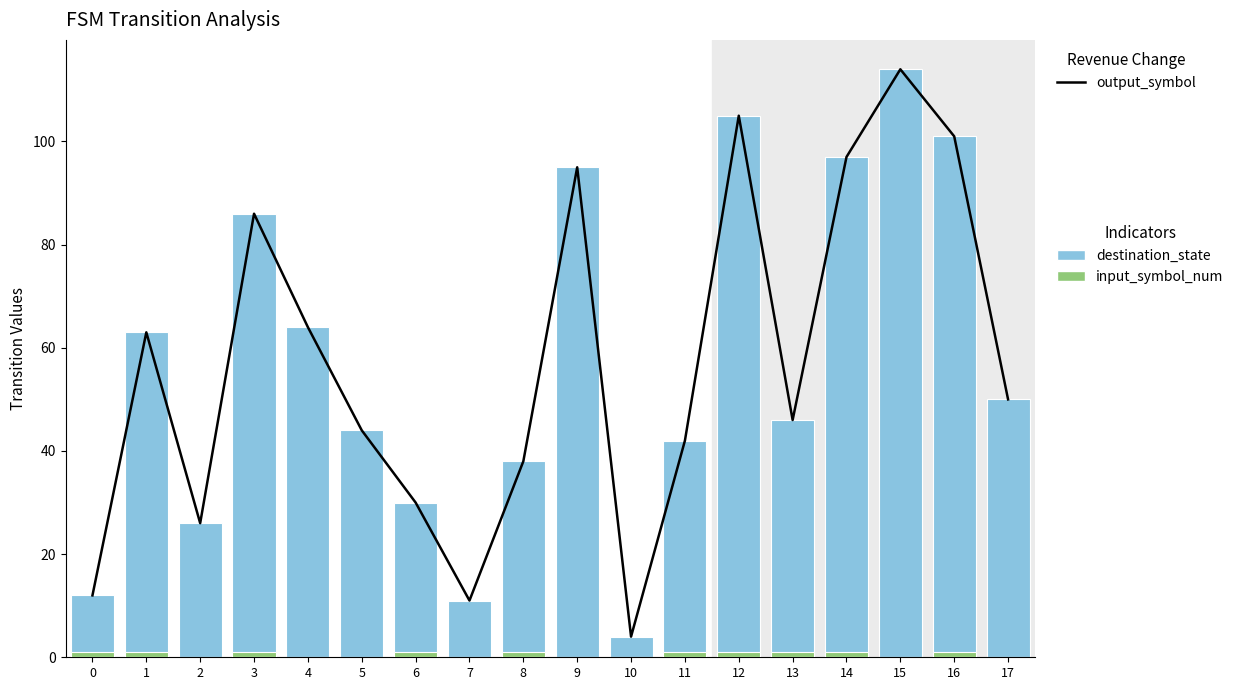

What value does the output_symbol series have at 2, to the nearest 50?

50